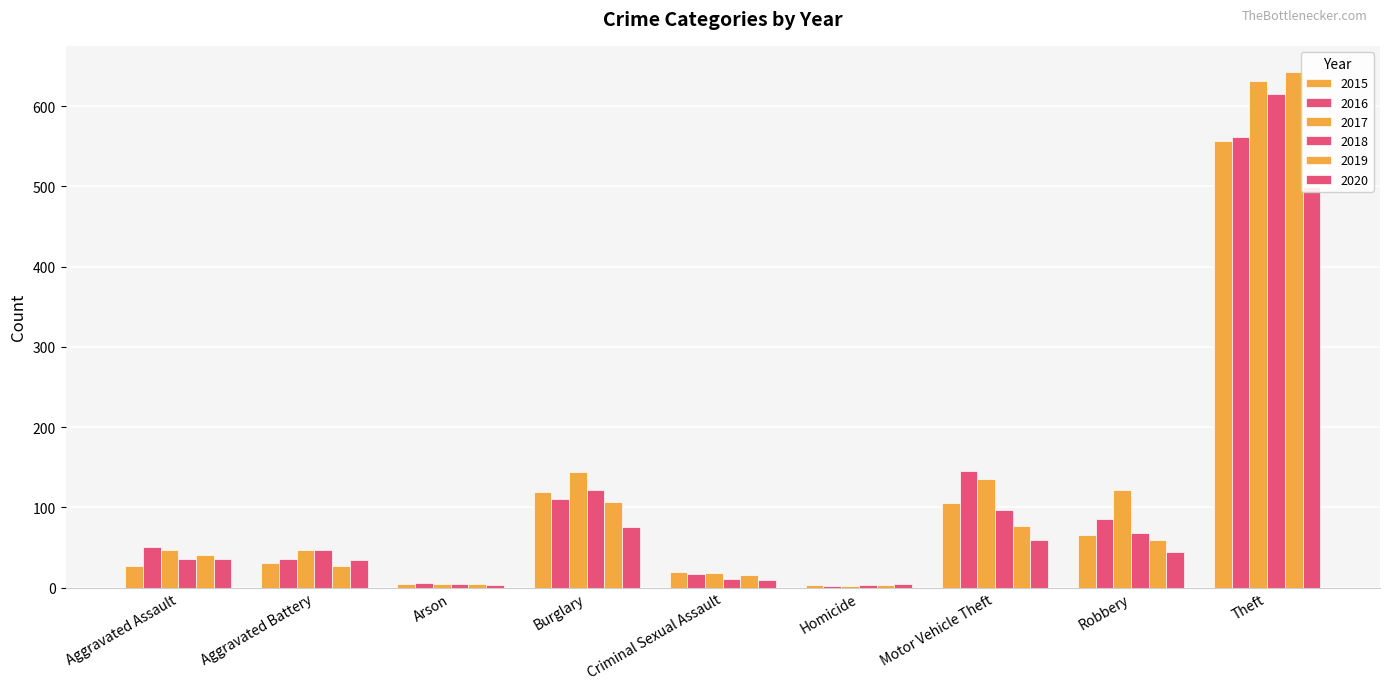

Which series has the widest spread of values?

2019